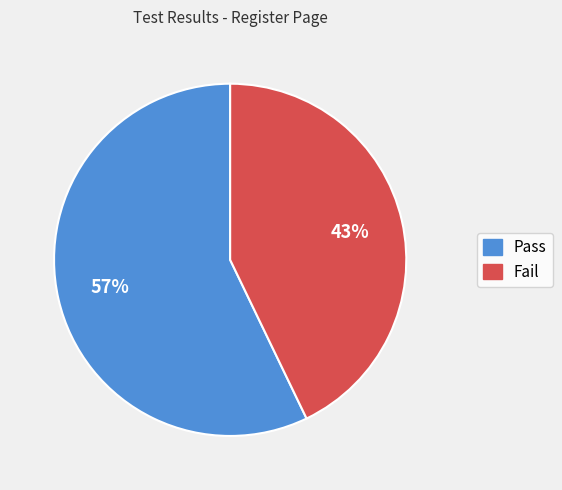

Which has a higher value, Pass or Fail?

Pass